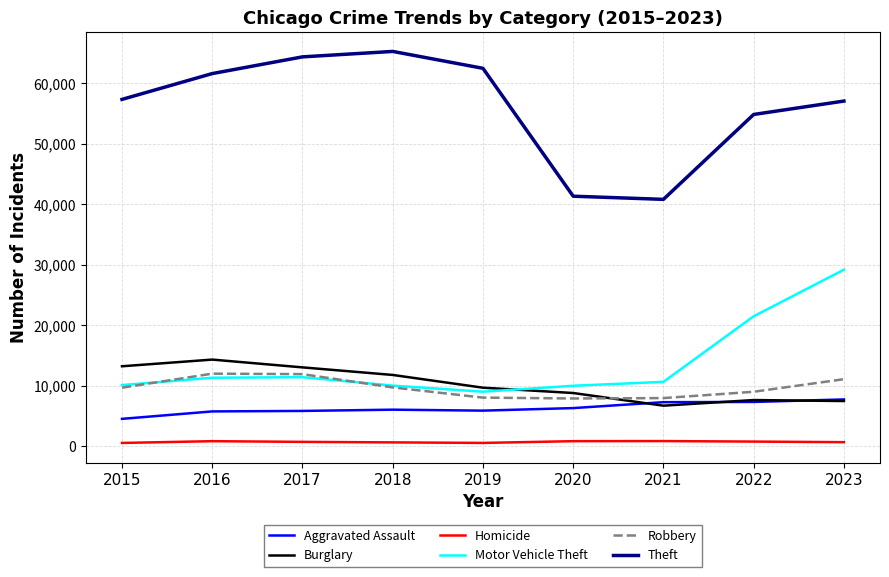

Which series has the widest spread of values?

Theft